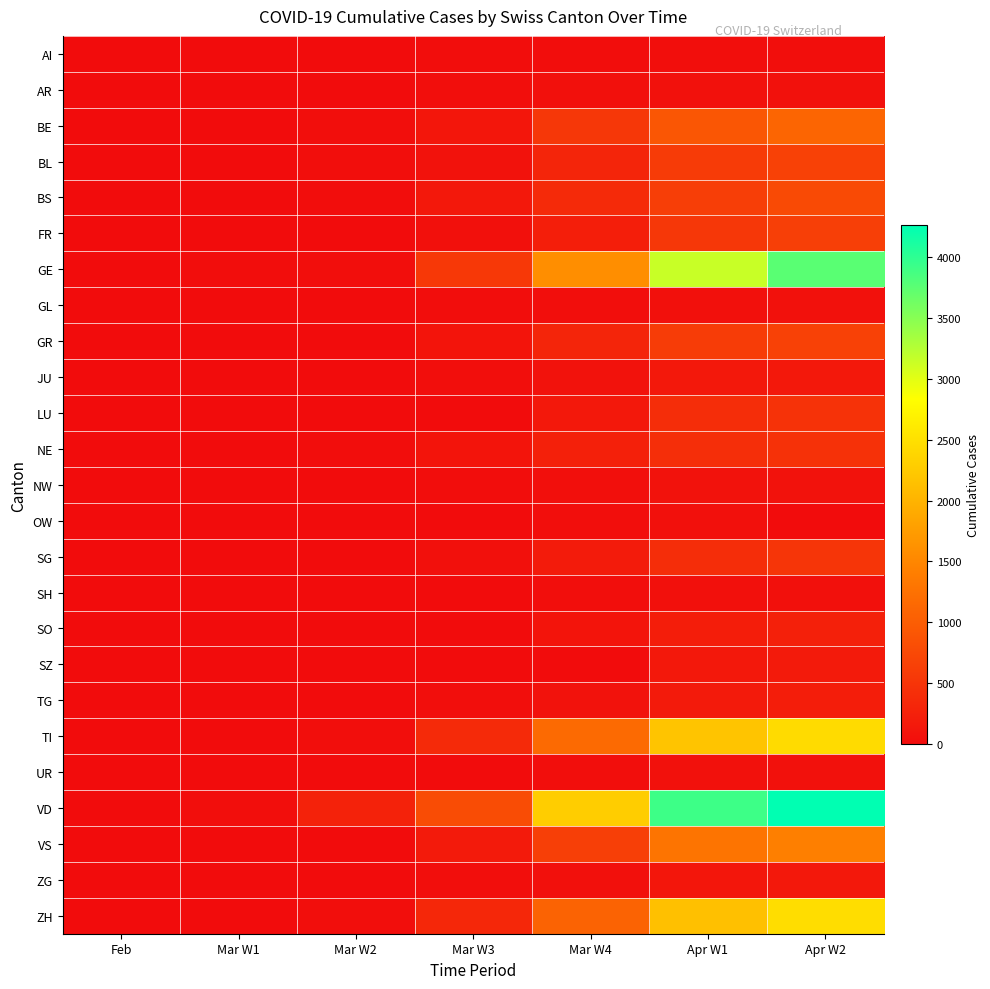

What is the greatest value displayed?

4259